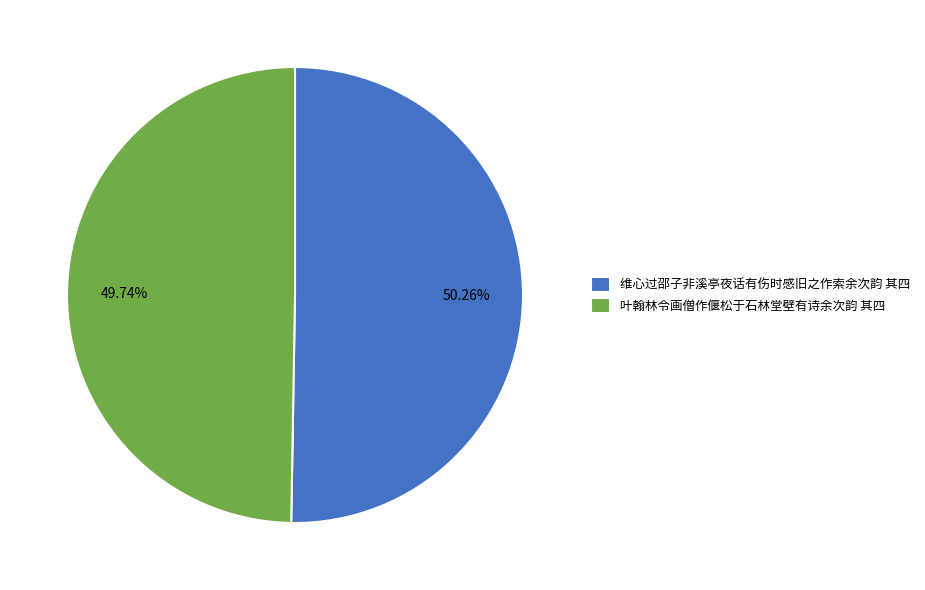

To the nearest percent, what is the average slice percentage?

50%